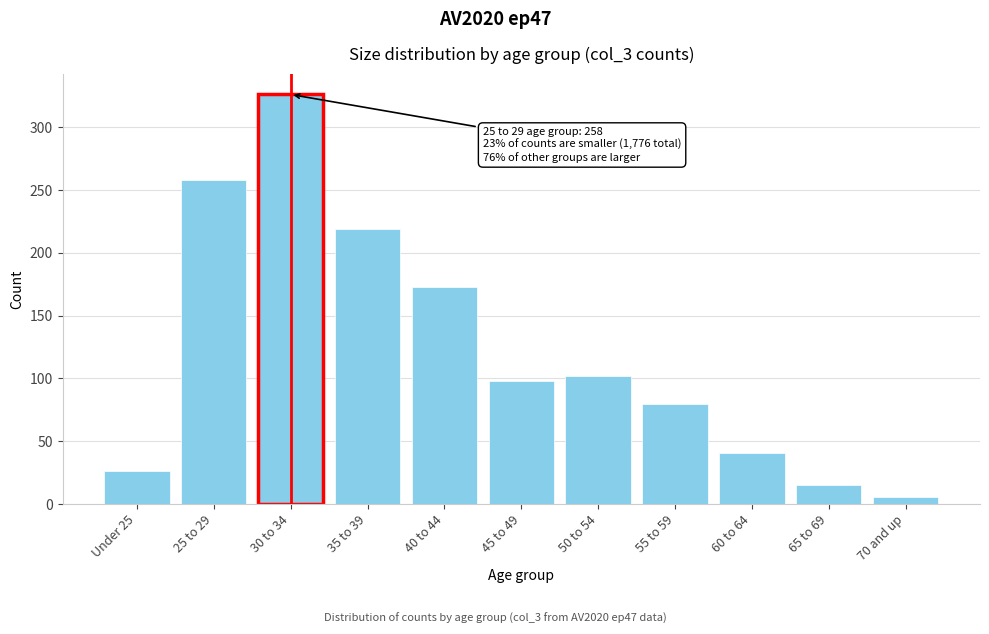

Reading left to right, transcribe all the data shown in this chart.

Under 25=26	25 to 29=258	30 to 34=326	35 to 39=219	40 to 44=173	45 to 49=98	50 to 54=102	55 to 59=80	60 to 64=41	65 to 69=15	70 and up=6